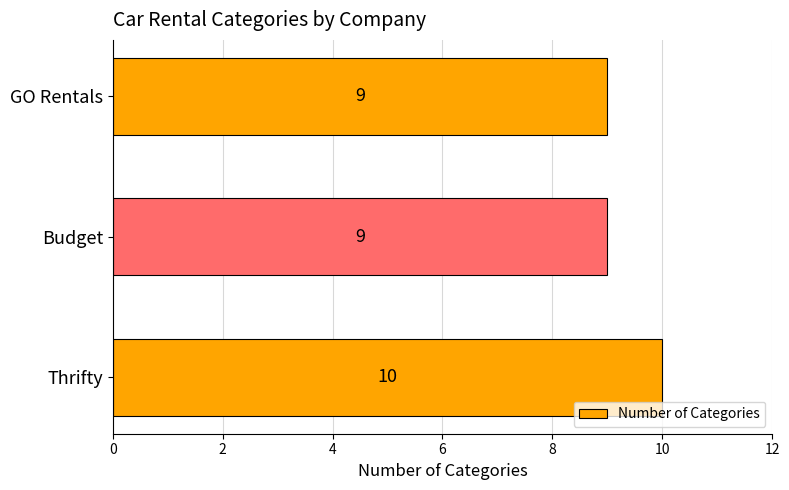

What is the greatest value displayed?

10